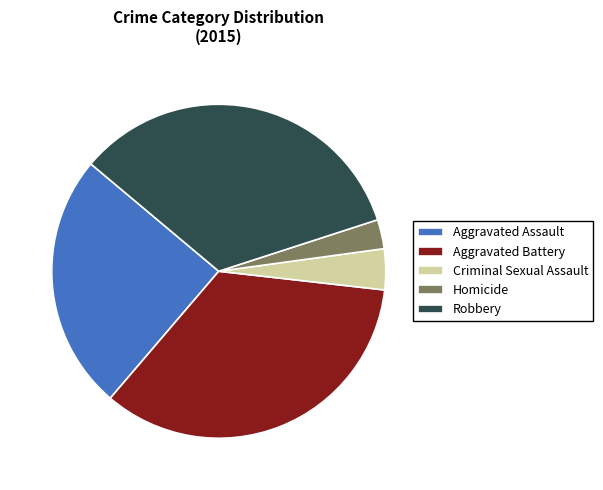

Is it true that Criminal Sexual Assault is 4% of the pie?

True